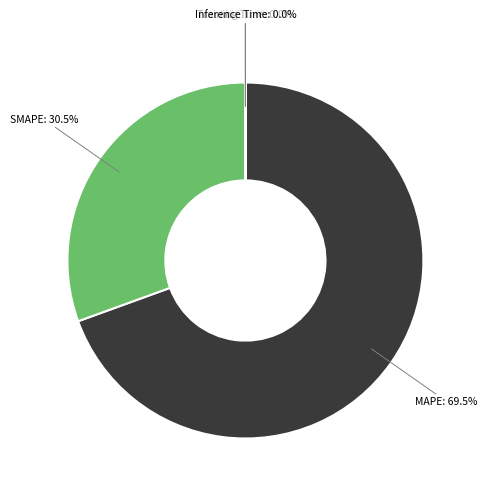

Which slice is the largest?

MAPE